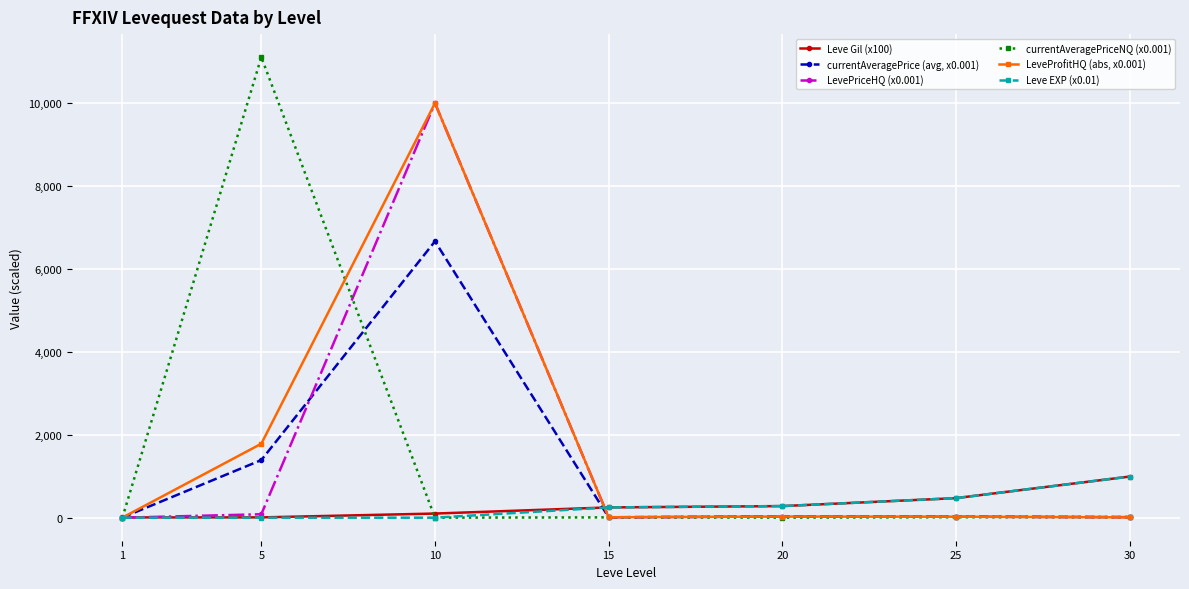

Which series has the largest range (max minus min)?

currentAveragePriceNQ (x0.001)